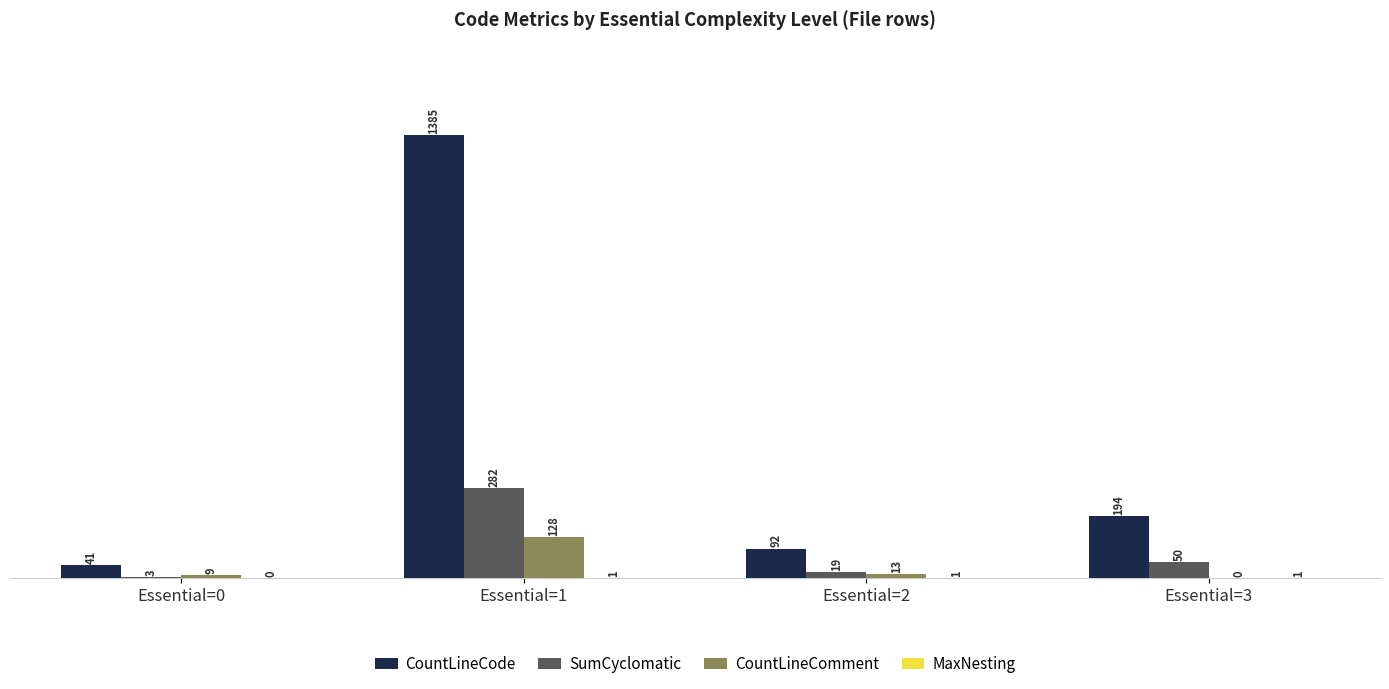

Which category has the highest value across all series?

Essential=1